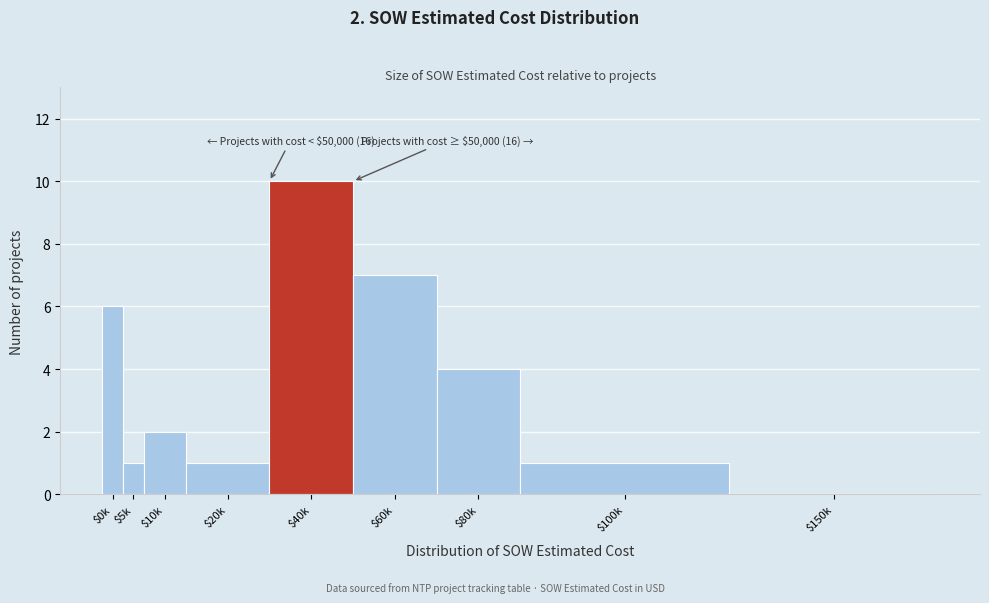

Is it true that the value at $150k is 3?

False